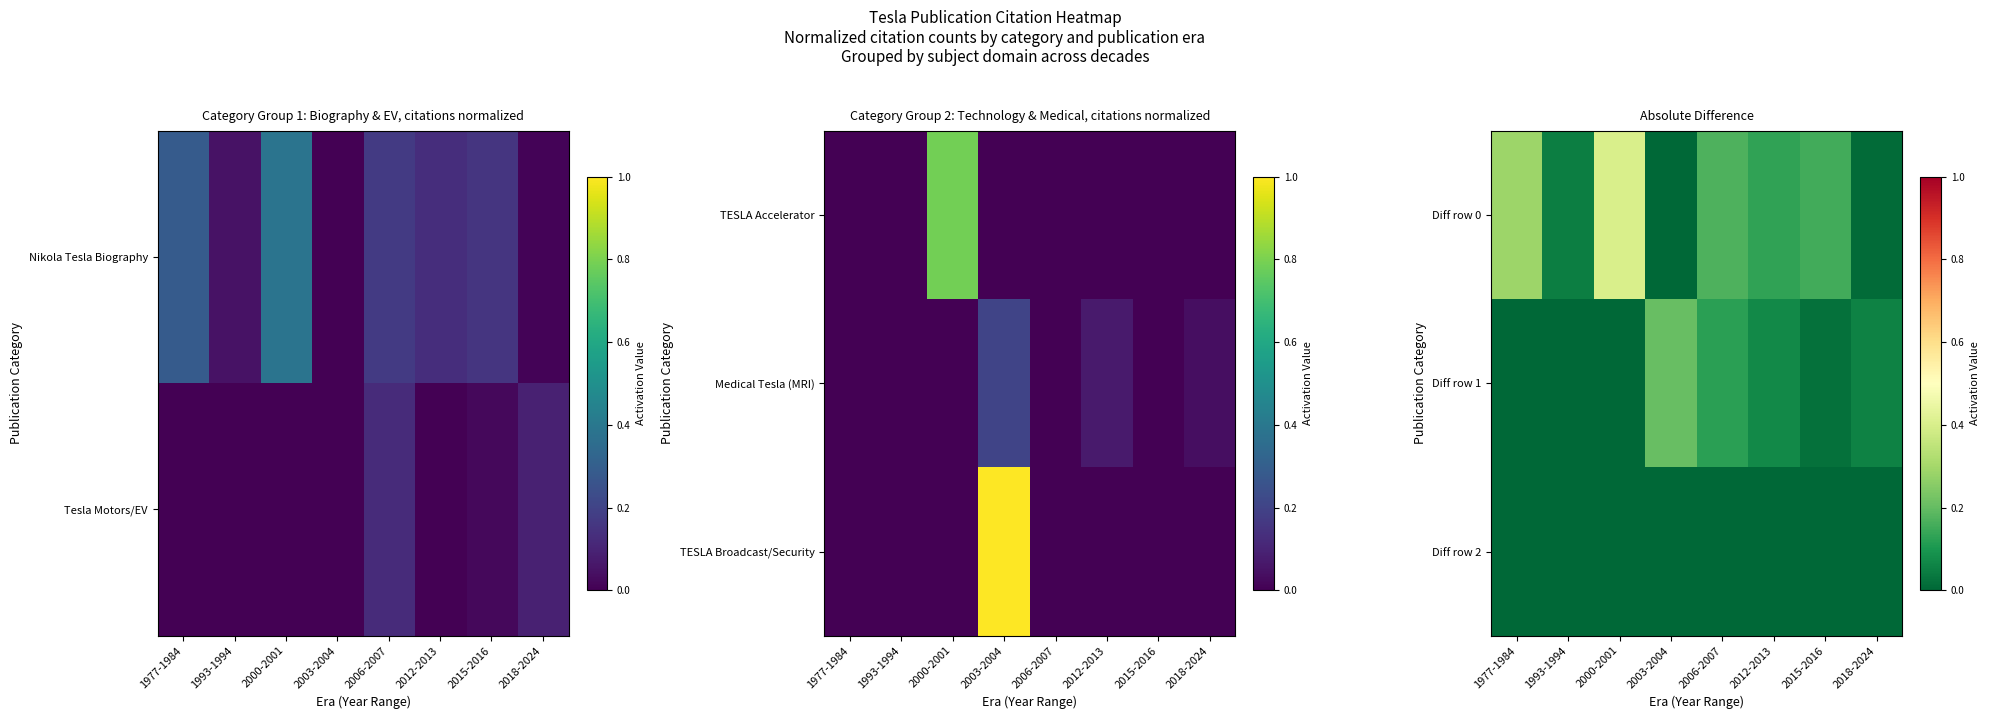

How many series are shown in this chart?

3